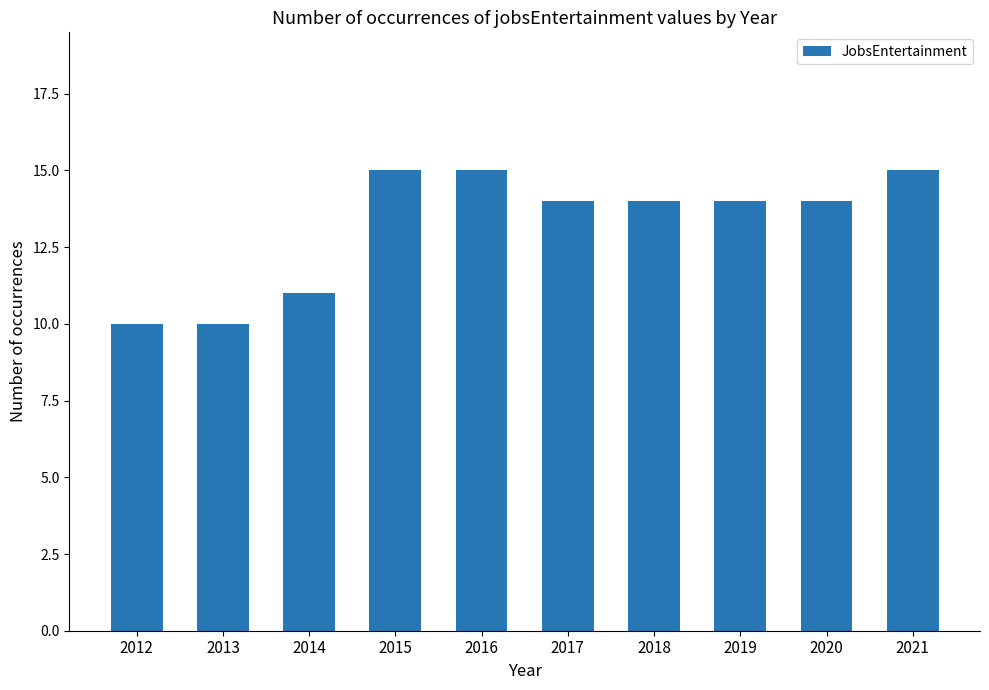

How many data points does each series have?

10